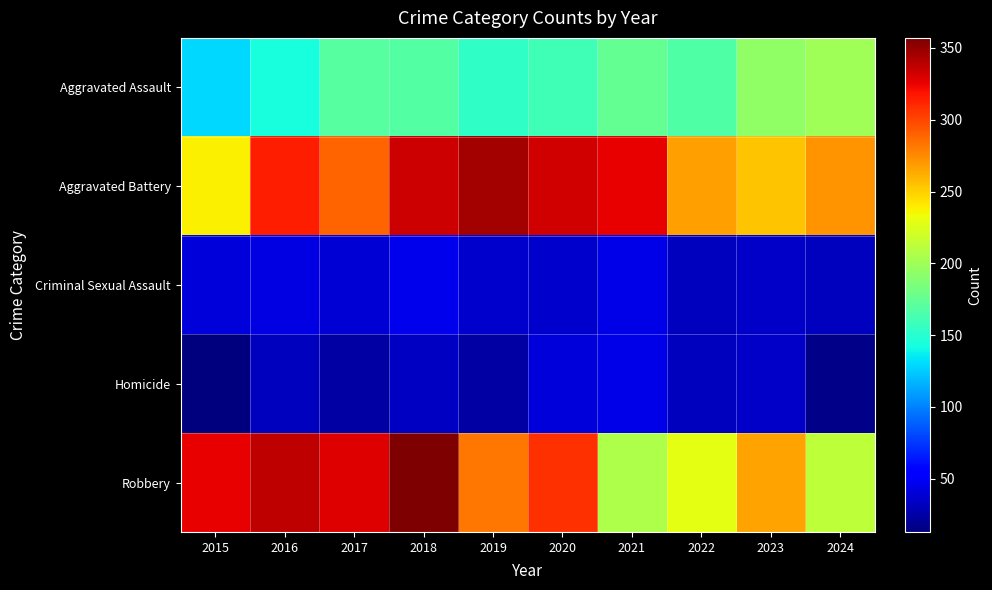

At how many categories does at least one series exceed 68?

10